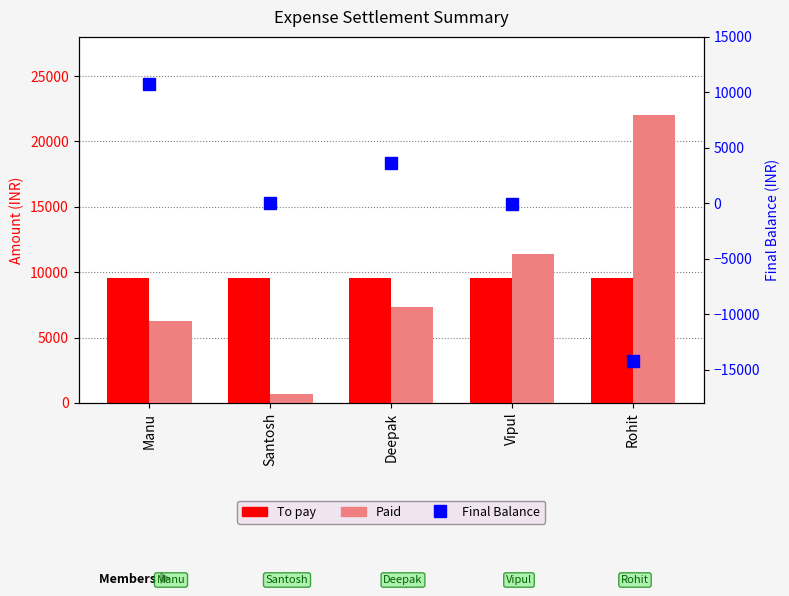

What is the value of the Final Balance bar at the 3rd from the left?

3600